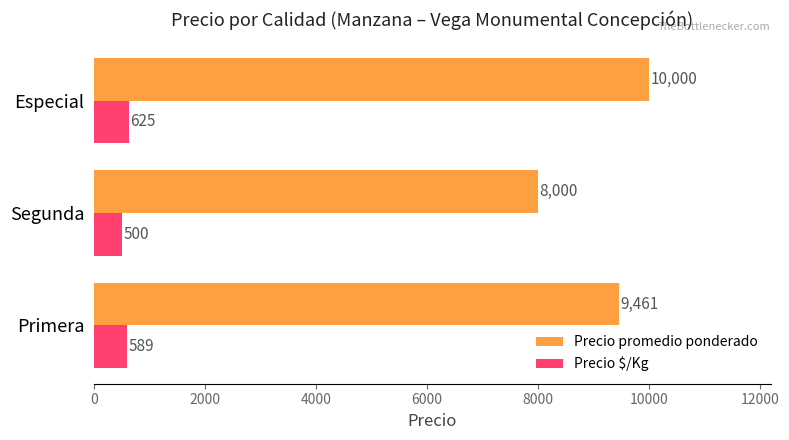

Count the Precio $/Kg values in the range 500 to 625.

3